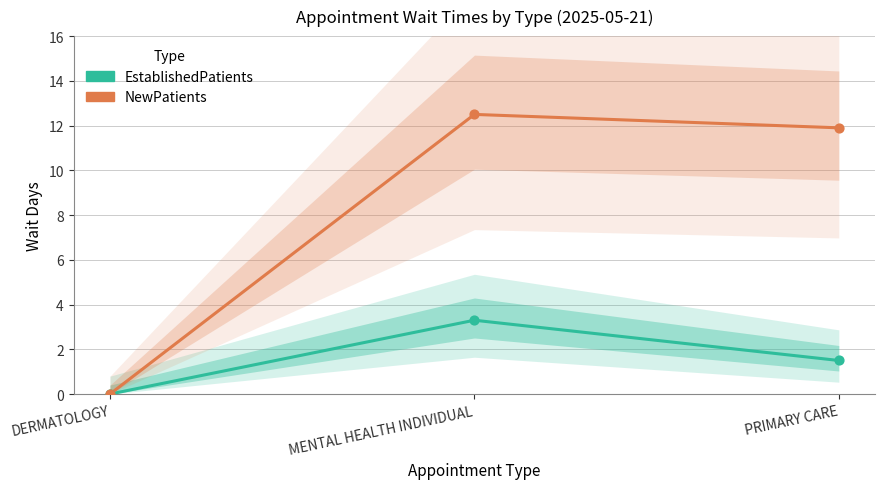

Which series contains the lowest Y value?

EstablishedPatients